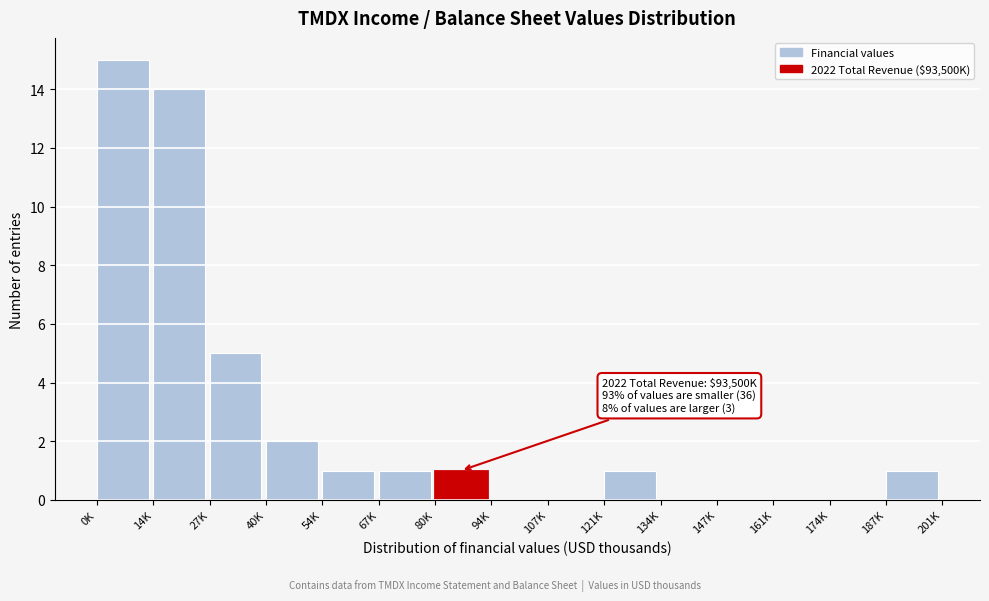

Reading left to right, list all the values displayed in this chart.

0K=15	14K=14	27K=5	40K=2	54K=1	67K=1	80K=1	94K=0	107K=0	121K=1	134K=0	147K=0	161K=0	174K=0	187K=1